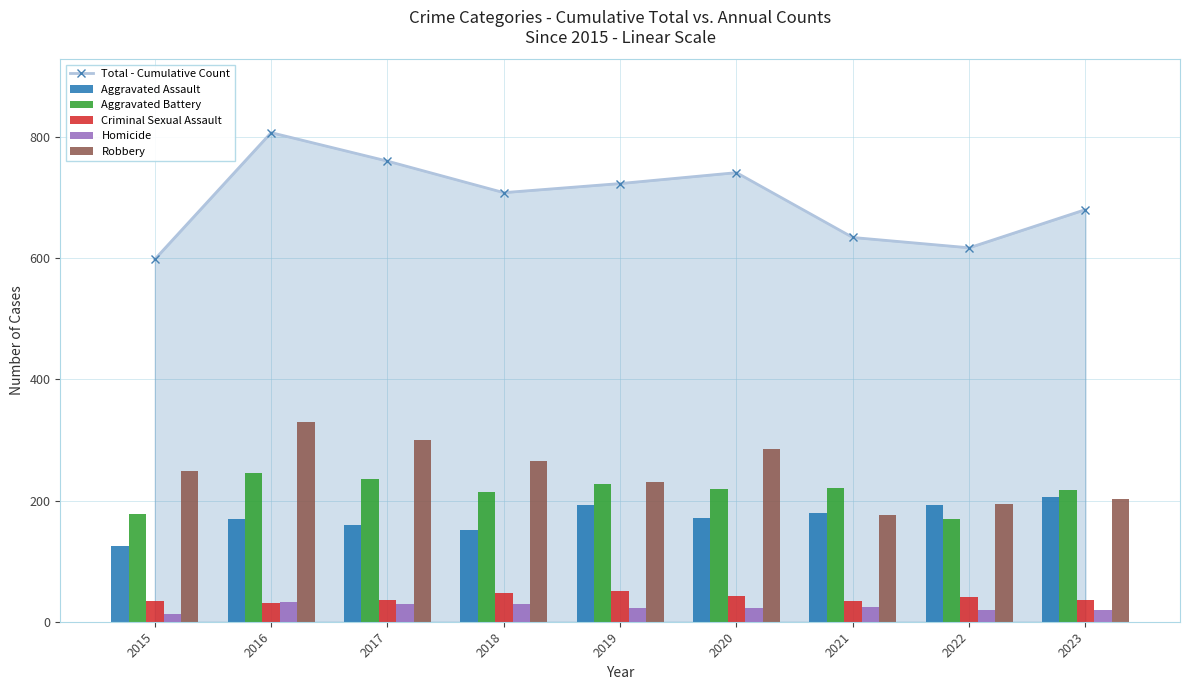

Reading right to left, list all the values displayed in this chart.

Total - Cumulative Count: 2023=680	2022=617	2021=634	2020=741	2019=723	2018=708	2017=760	2016=807	2015=598
Aggravated Assault: 2023=205	2022=193	2021=179	2020=171	2019=192	2018=151	2017=159	2016=170	2015=125
Aggravated Battery: 2023=218	2022=169	2021=221	2020=219	2019=227	2018=214	2017=236	2016=245	2015=177
Criminal Sexual Assault: 2023=36	2022=41	2021=34	2020=43	2019=51	2018=48	2017=36	2016=31	2015=35
Homicide: 2023=19	2022=20	2021=24	2020=23	2019=23	2018=29	2017=29	2016=32	2015=13
Robbery: 2023=202	2022=194	2021=176	2020=285	2019=230	2018=266	2017=300	2016=329	2015=248